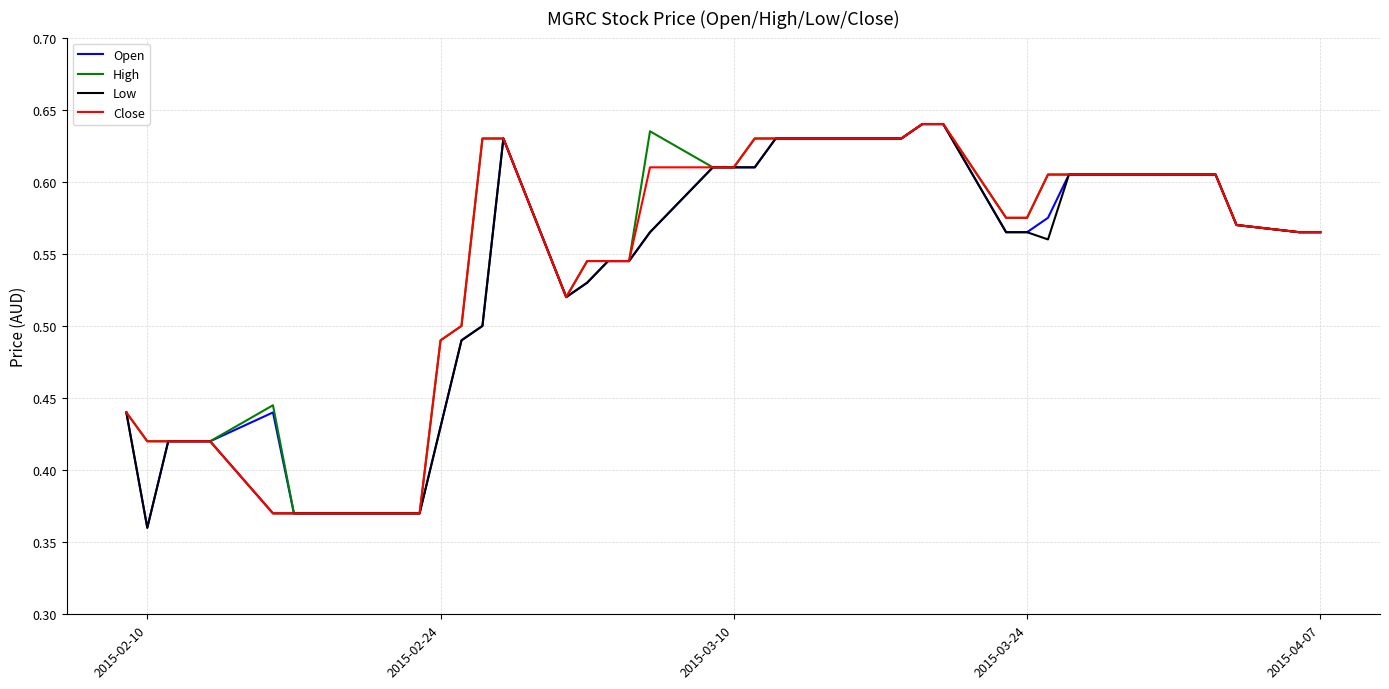

How many lines are shown in the chart?

4